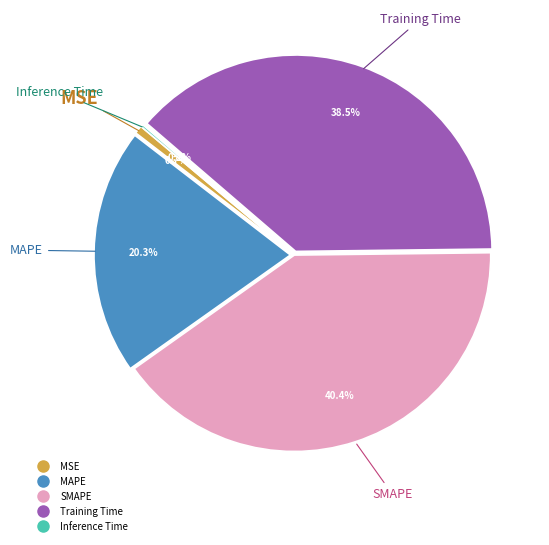

To the nearest percent, what is the difference between the largest and smallest slice percentages?

40%